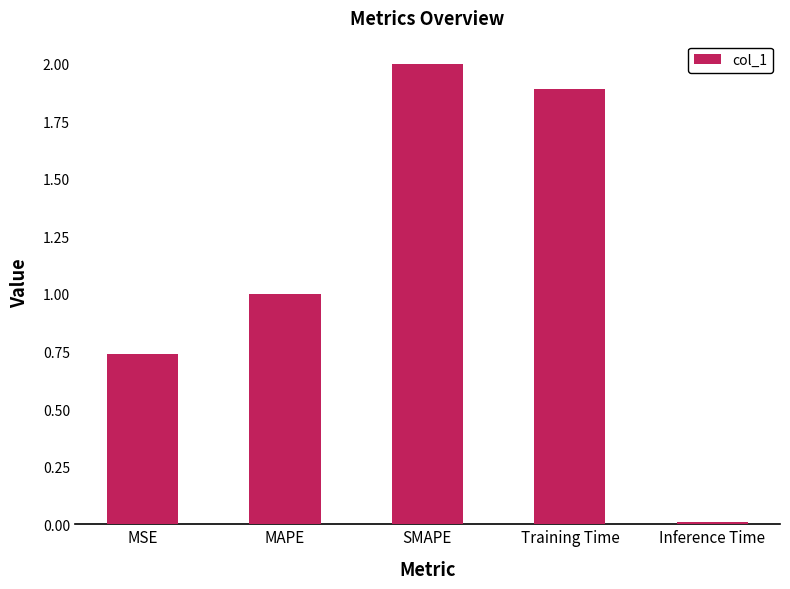

Rank the categories by value from lowest to highest.

Inference Time, MSE, MAPE, Training Time, SMAPE